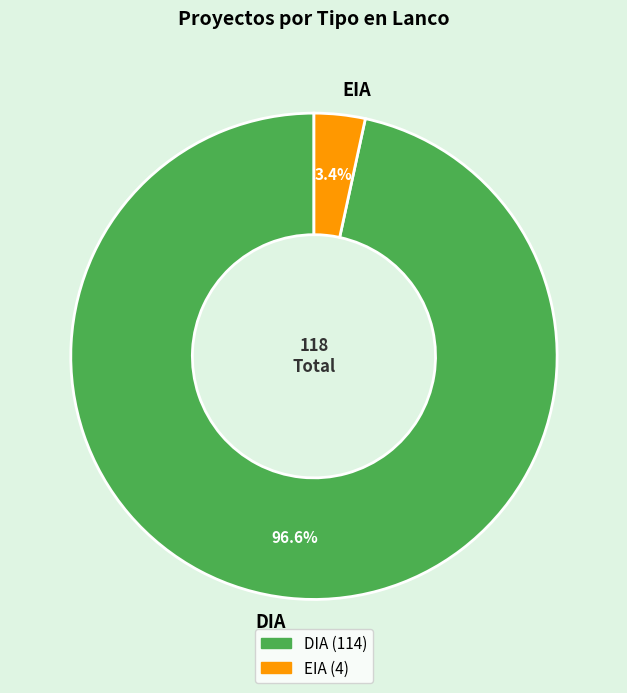

Which category has the smallest portion of the pie?

EIA